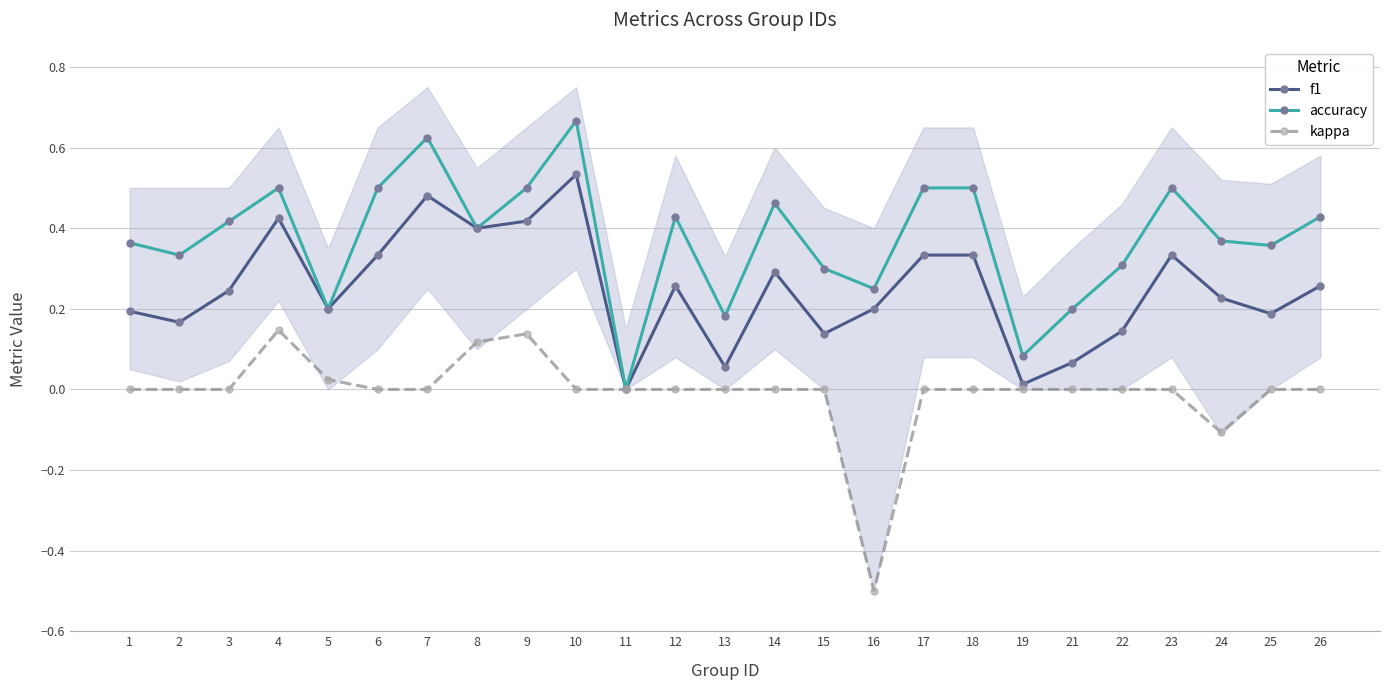

Where is accuracy nearest to the value 0?

11